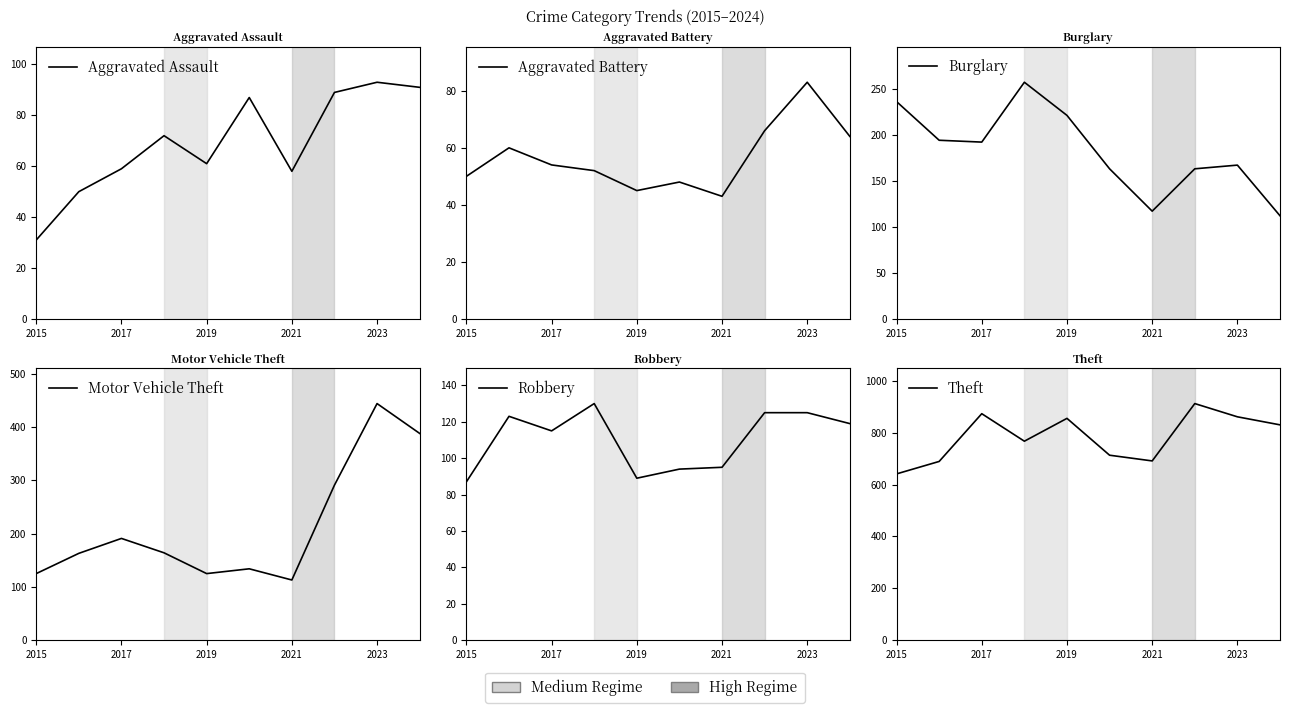

Which series has the largest range (max minus min)?

Motor Vehicle Theft